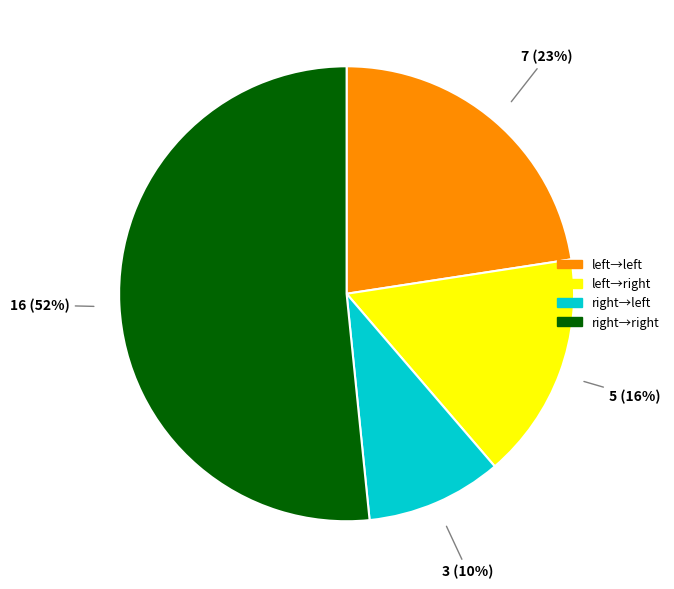

How many slices are in this pie chart?

4